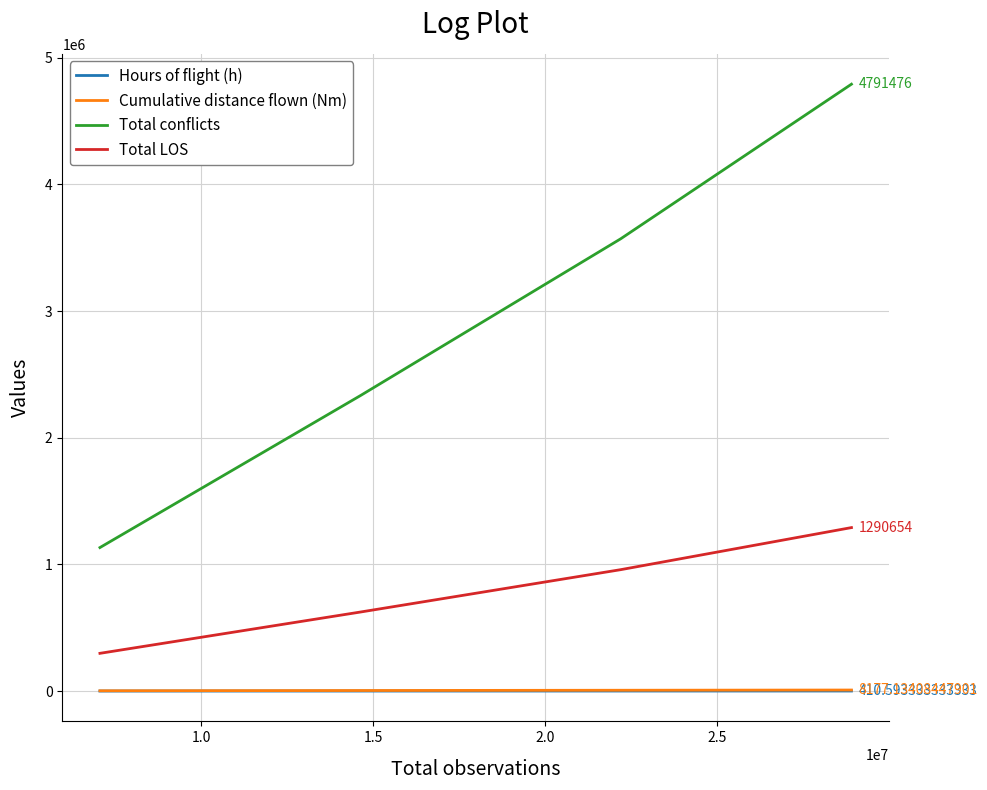

True or false: Total conflicts and Hours of flight (h) intersect in this chart.

False